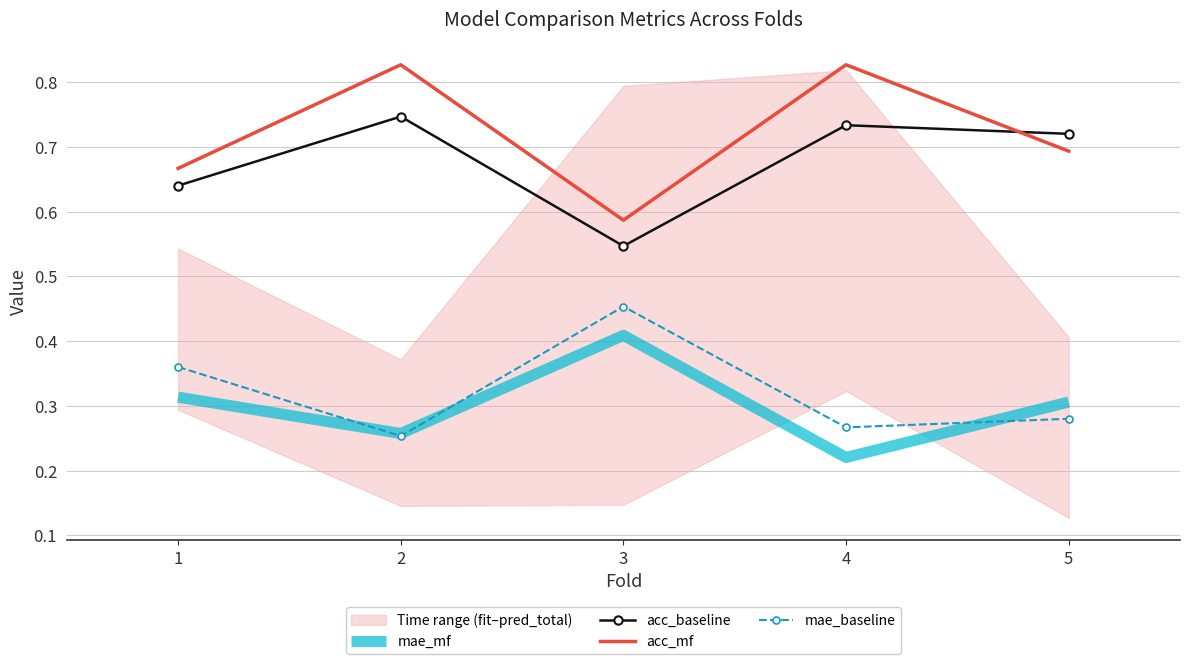

Where is the first local maximum for mae_baseline?

3